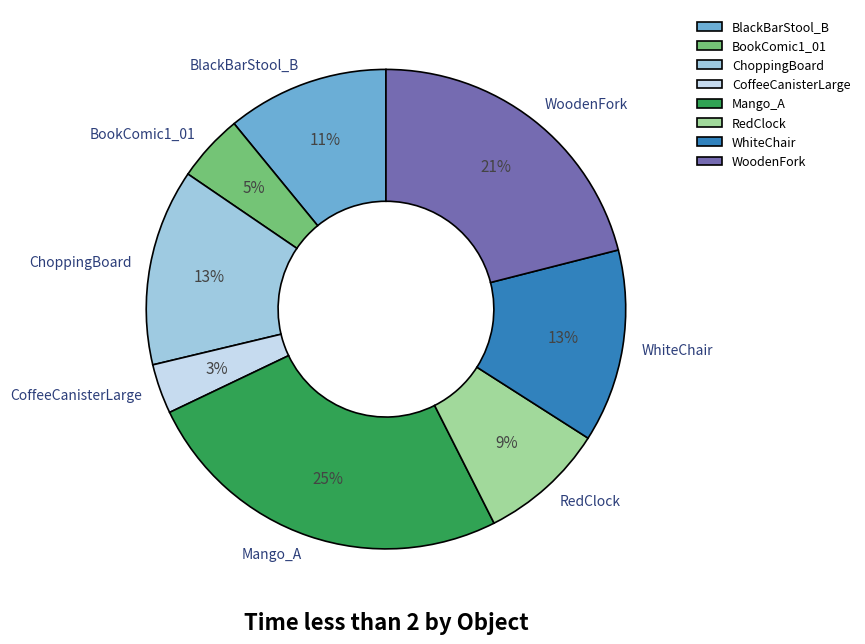

How many slices are in this pie chart?

8